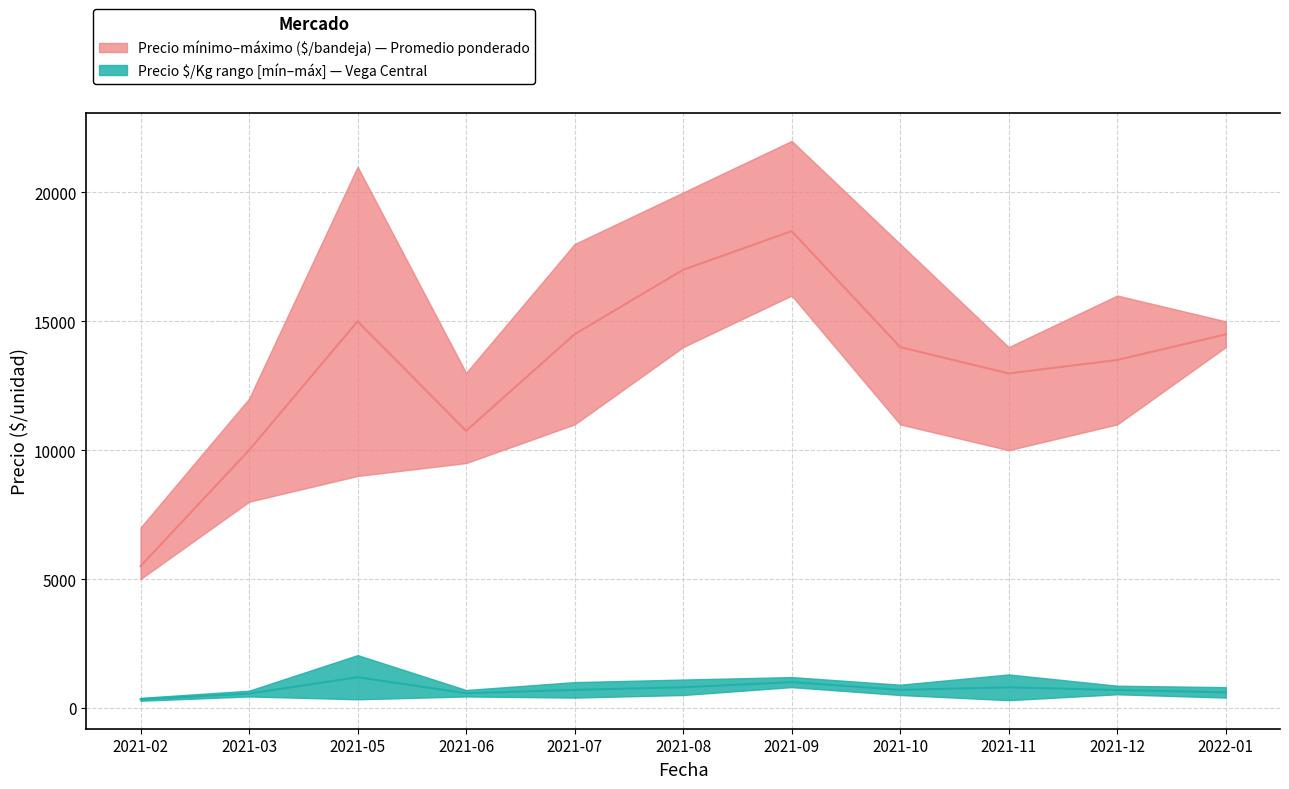

True or false: Precio promedio ponderado has a value of 18500 at 2021-09.

True